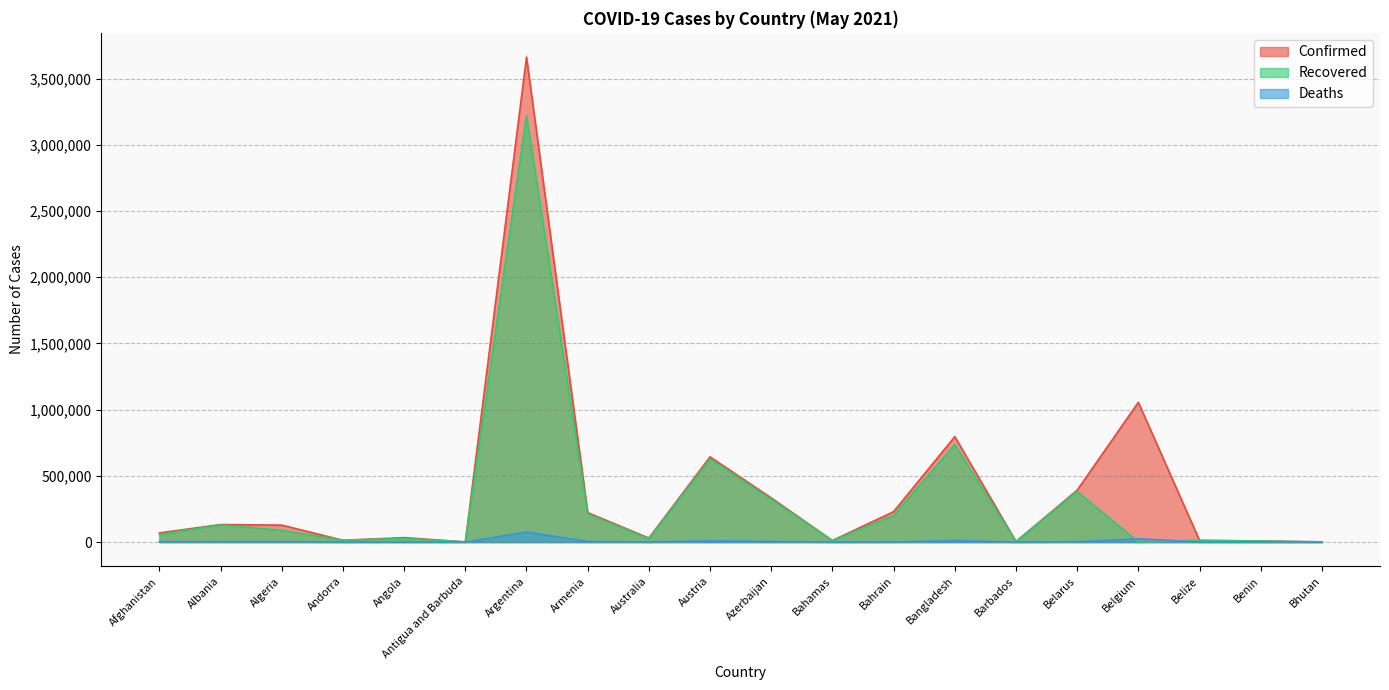

Reading left to right, what are all the values shown in this chart?

Confirmed: Afghanistan=69130	Albania=132264	Algeria=127926	Andorra=13693	Angola=33607	Antigua and Barbuda=1259	Argentina=3663215	Armenia=222513	Australia=30073	Austria=643709	Azerbaijan=333559	Bahamas=11622	Bahrain=229468	Bangladesh=796343	Barbados=4006	Belarus=391637	Belgium=1055543	Belize=12789	Benin=8058	Bhutan=1503
Recovered: Afghanistan=57119	Albania=129042	Algeria=89040	Andorra=13416	Angola=27529	Antigua and Barbuda=1206	Argentina=3219474	Armenia=212566	Australia=23572	Austria=626815	Azerbaijan=323198	Bahamas=10503	Bahrain=201683	Bangladesh=736221	Barbados=3922	Belarus=382167	Belgium=0	Belize=12376	Benin=7893	Bhutan=1241
Deaths: Afghanistan=2881	Albania=2447	Algeria=3448	Andorra=127	Angola=745	Antigua and Barbuda=42	Argentina=76135	Armenia=4423	Australia=910	Austria=10588	Azerbaijan=4896	Bahamas=226	Bahrain=913	Bangladesh=12511	Barbados=47	Belarus=2821	Belgium=24902	Belize=323	Benin=101	Bhutan=1